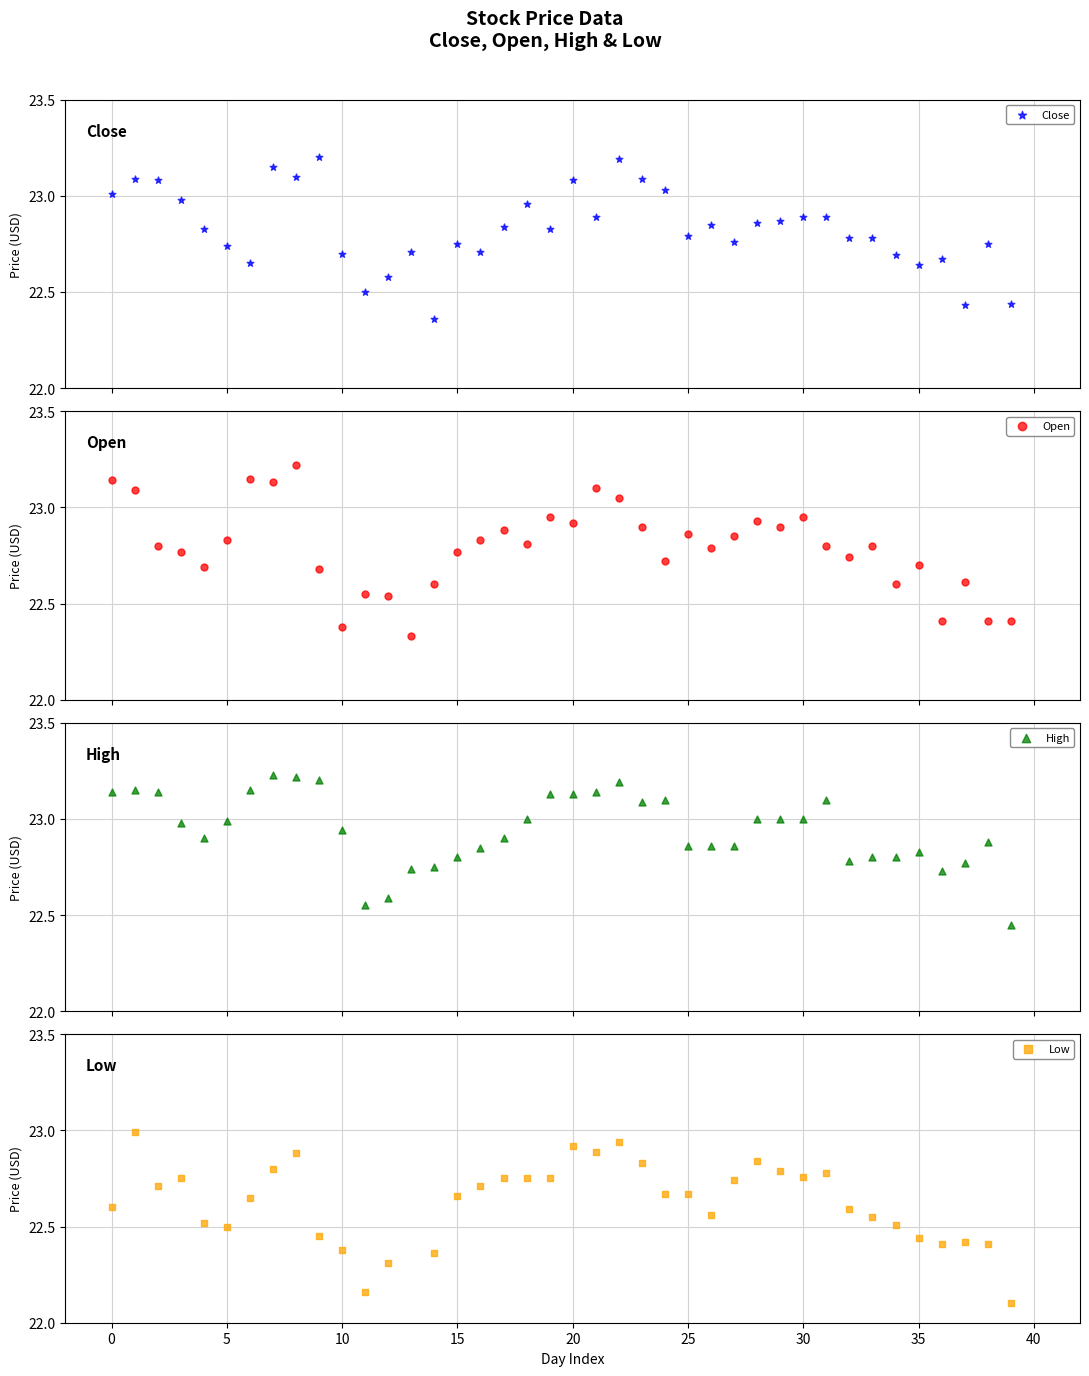

At how many categories does at least one series exceed 22?

40